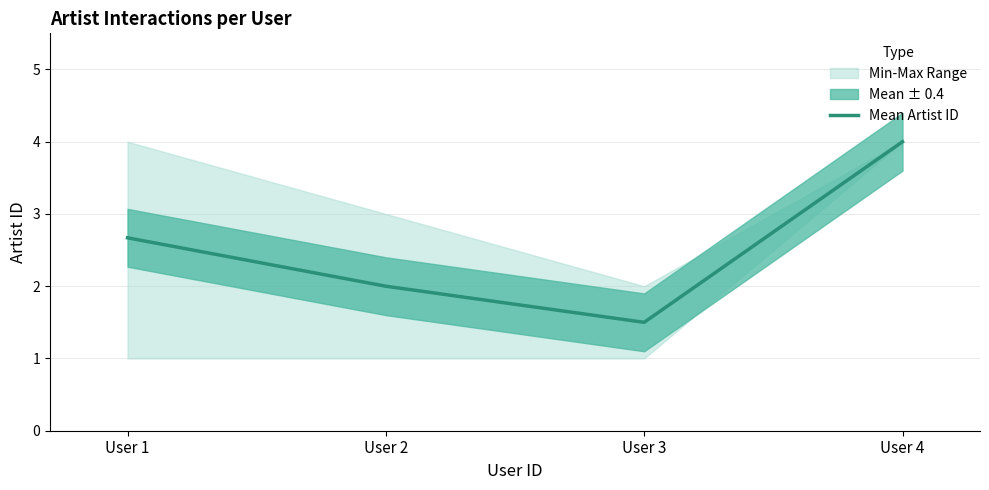

Rank the categories by value from highest to lowest.

User 4, User 1, User 2, User 3